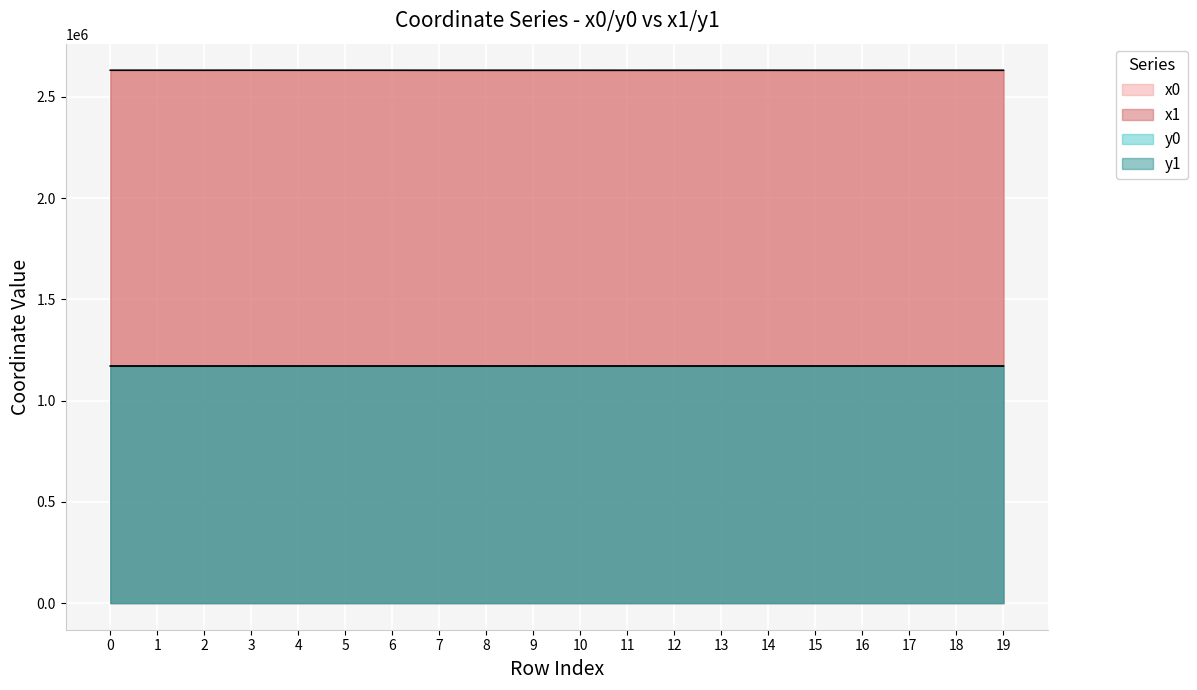

What is the value of the x1 point at the 2nd from the left?

2630953.4